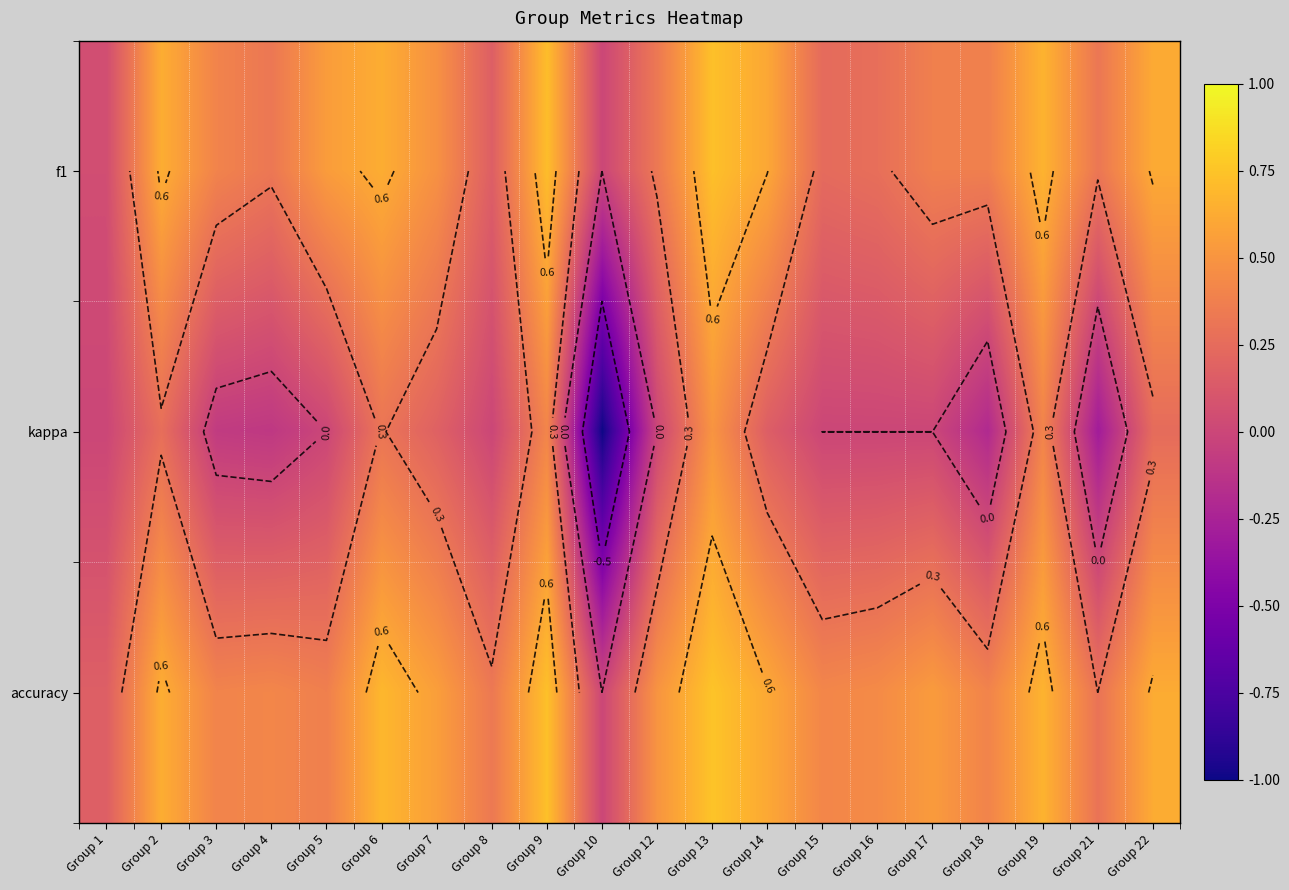

How many data points in kappa are less than 0?

5